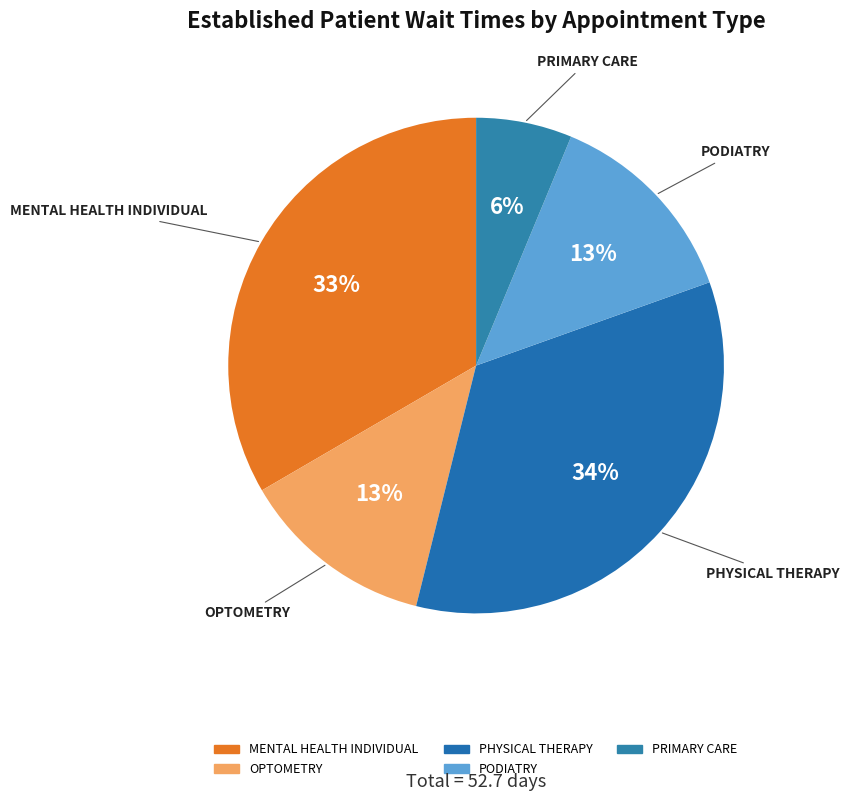

Which has a higher value, OPTOMETRY or PRIMARY CARE?

OPTOMETRY